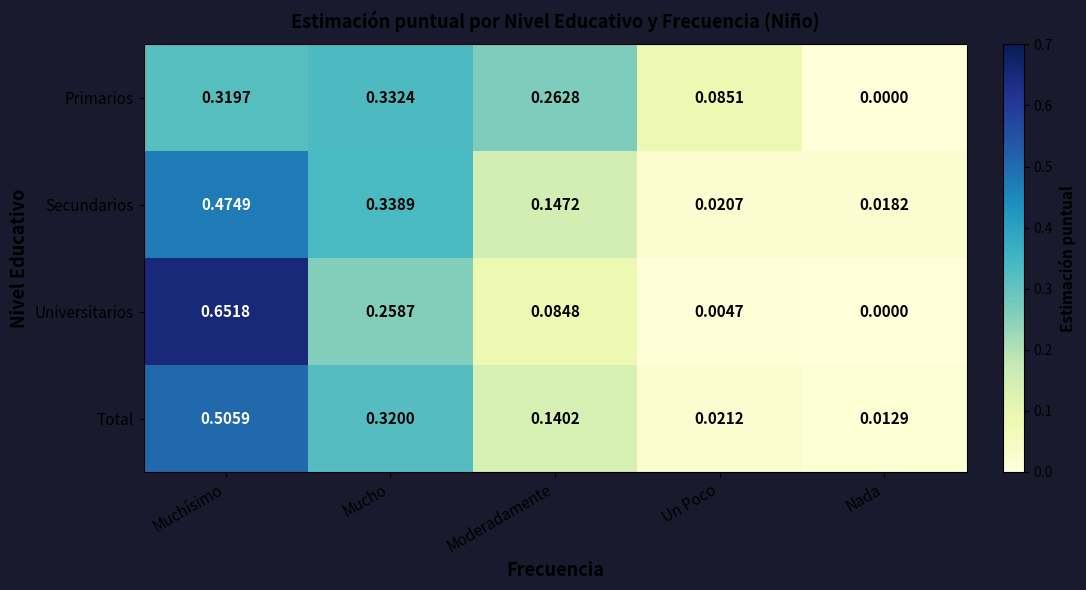

At which label does Secundarios reach its minimum?

Nada